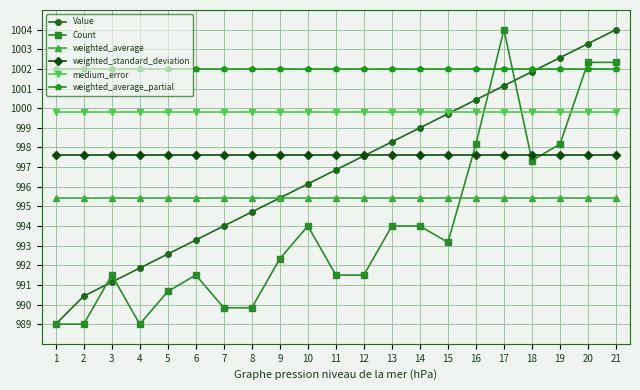

Which series changed the most between 4 and 16?

Count